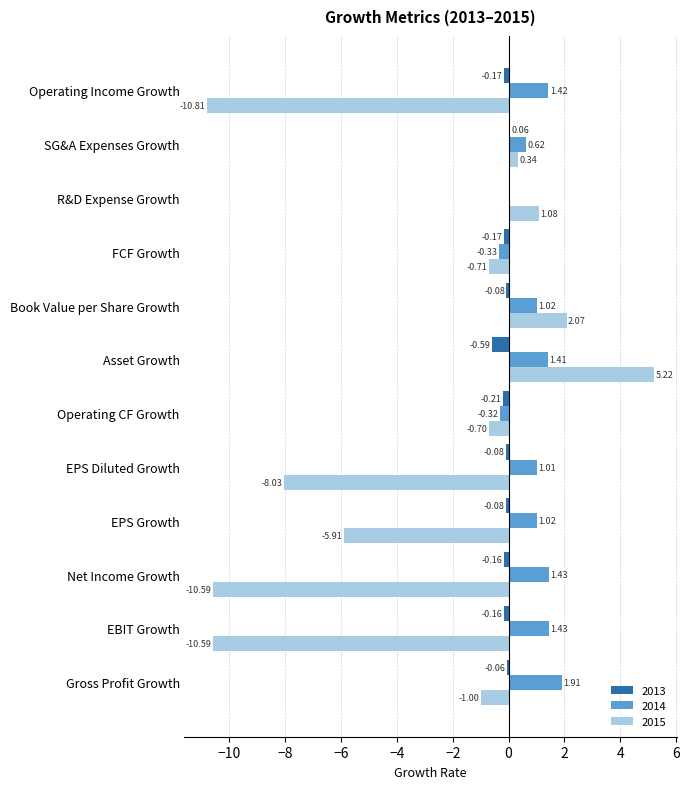

What is the total value across all series at Net Income Growth?

-9.3